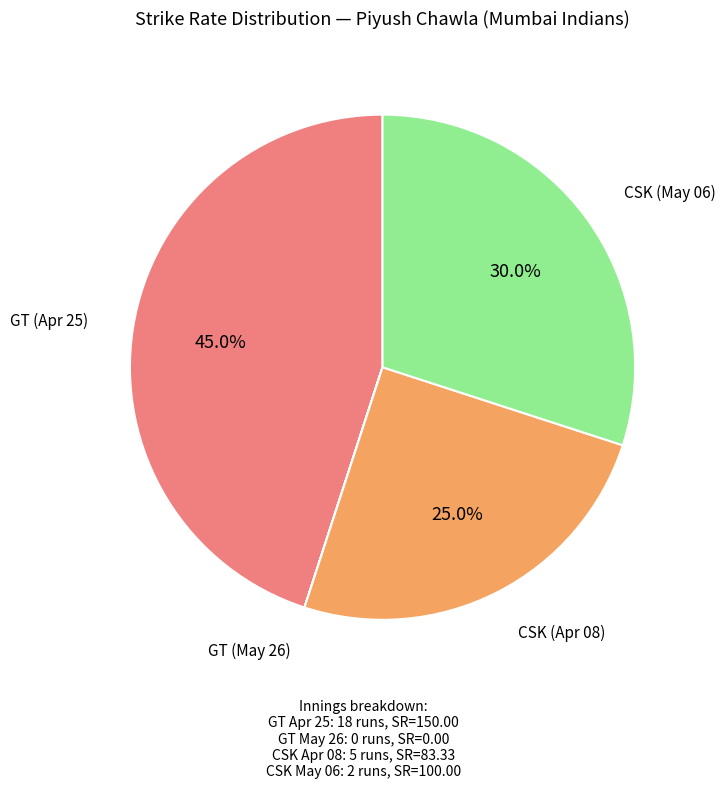

Approximately how many times larger is the value at CSK (May 06) compared to GT (Apr 25)?

0.7